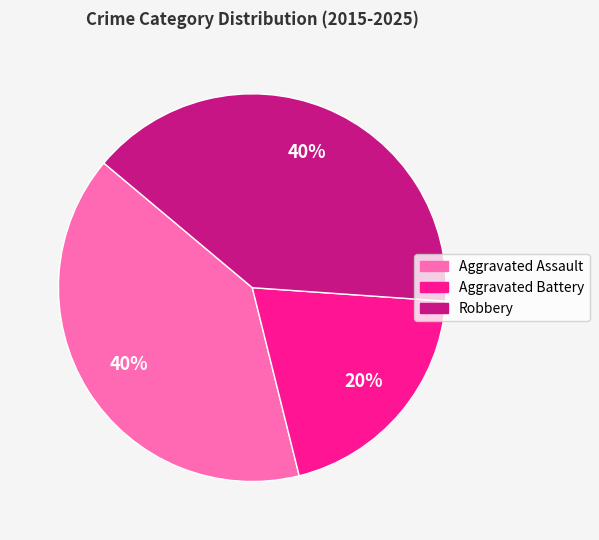

True or false: Aggravated Assault accounts for 25% of the total.

False